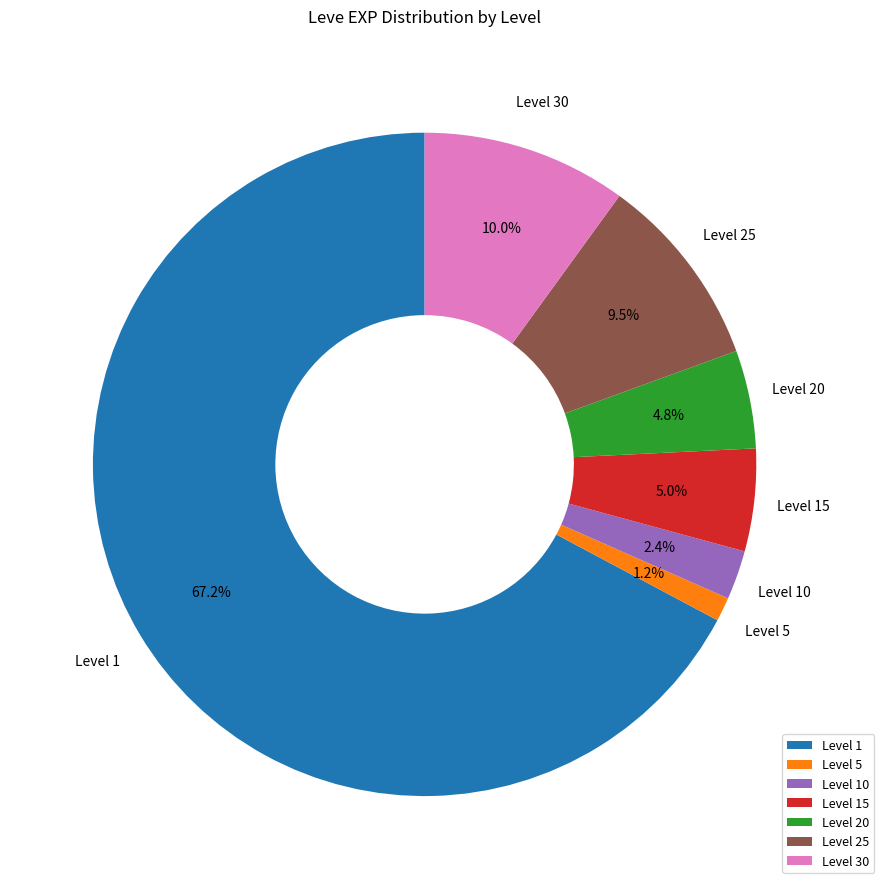

What is the largest slice in the pie chart?

Level 1